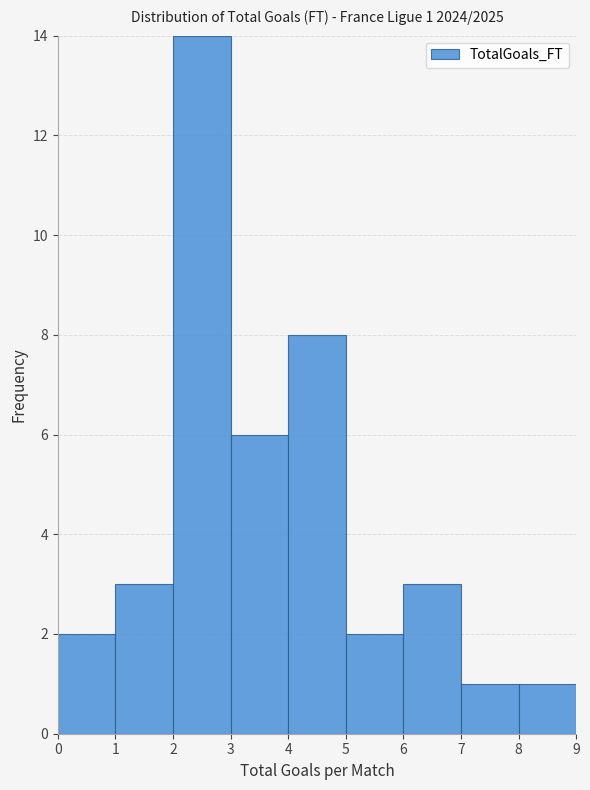

Which range on the x-axis has the tallest bar?

2 to 3